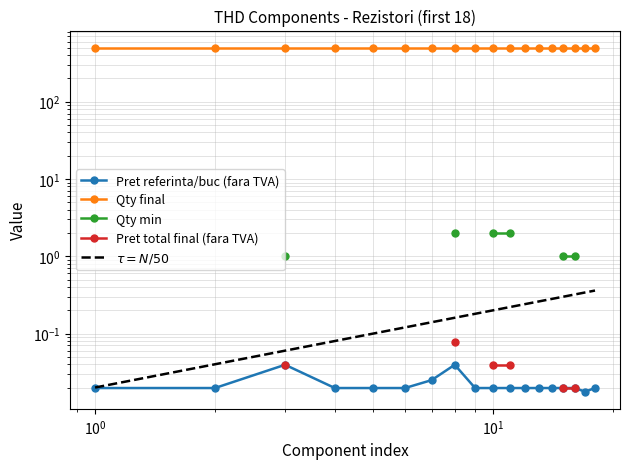

How many lines are shown in the chart?

5